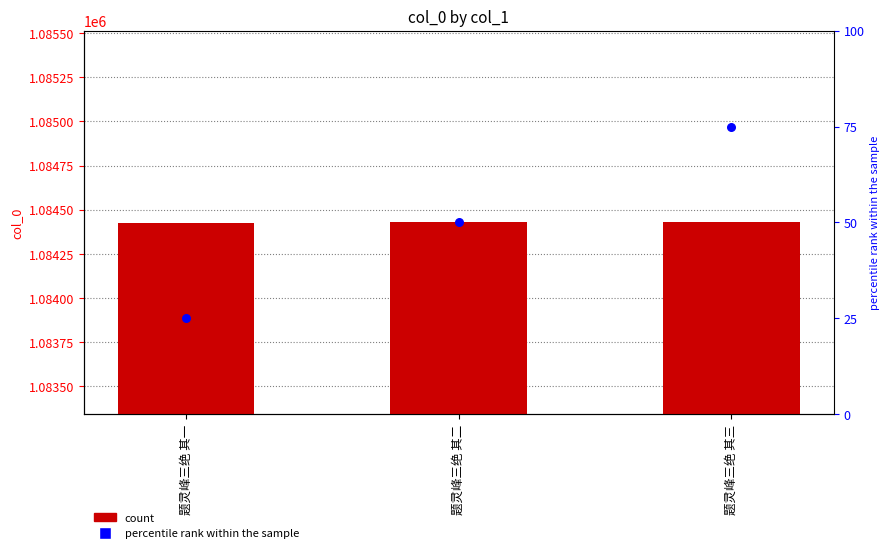

What is the change in value from 题灵峰三绝 其一 to 题灵峰三绝 其二?

+1